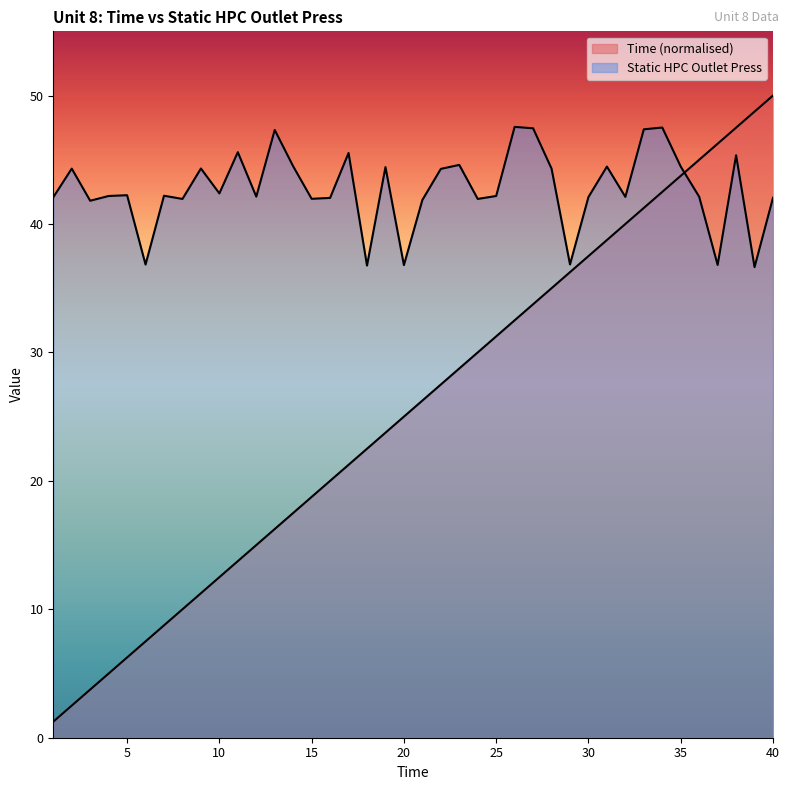

Which series has the largest total across all categories?

Static HPC Outlet Press